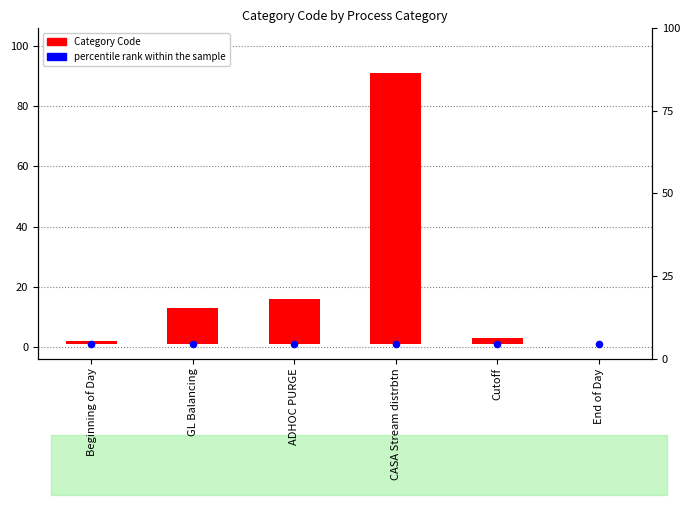

At which category is the sum across all series the highest?

CASA Stream distrbtn